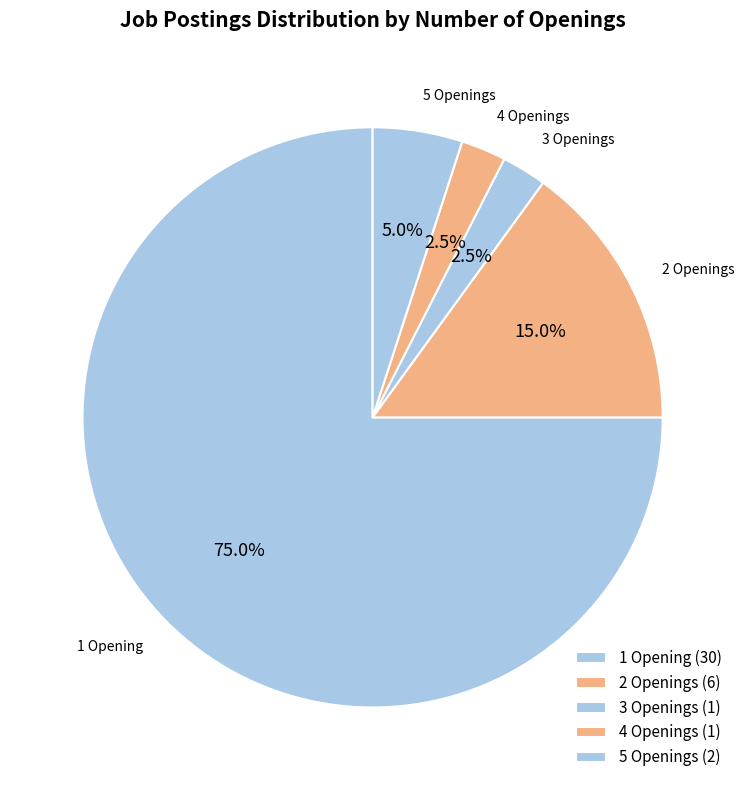

Is the sum of 4 Openings and 1 Opening greater than half?

Yes